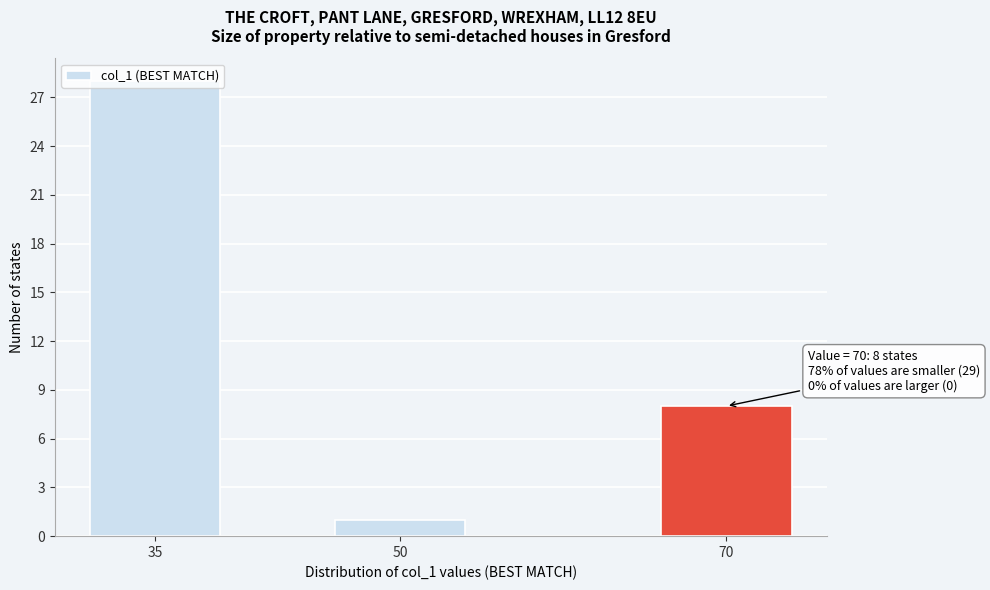

Approximately how many times larger is the value at 70 compared to 35?

0.3